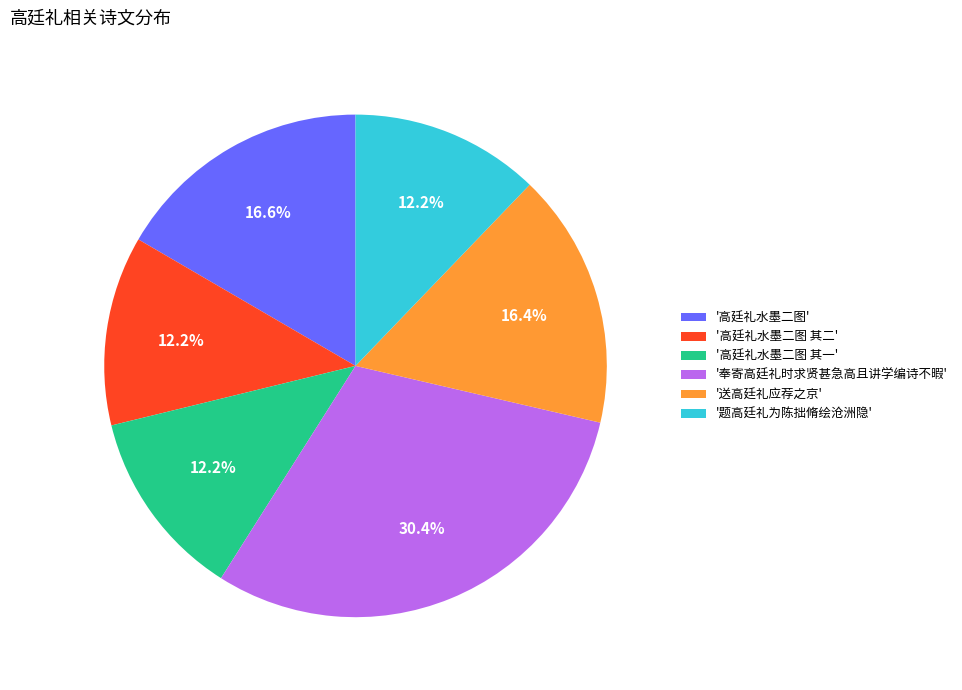

Which has a higher value, '送高廷礼应荐之京' or '高廷礼水墨二图 其二'?

'送高廷礼应荐之京'